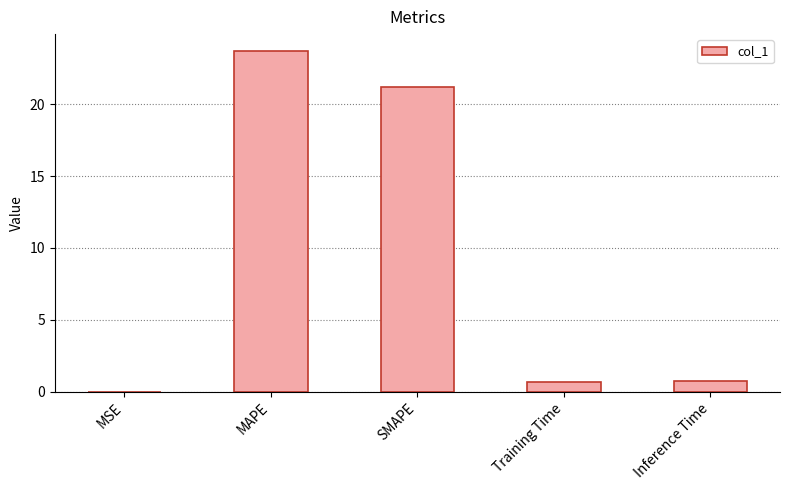

What is the sum of all values?

46.4